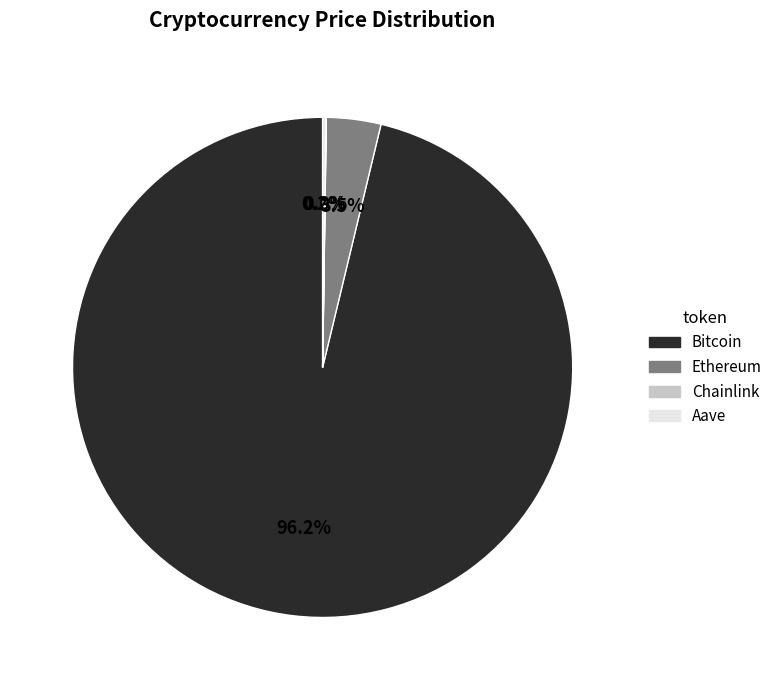

What percentage do Ethereum and Bitcoin together represent?

99.8%